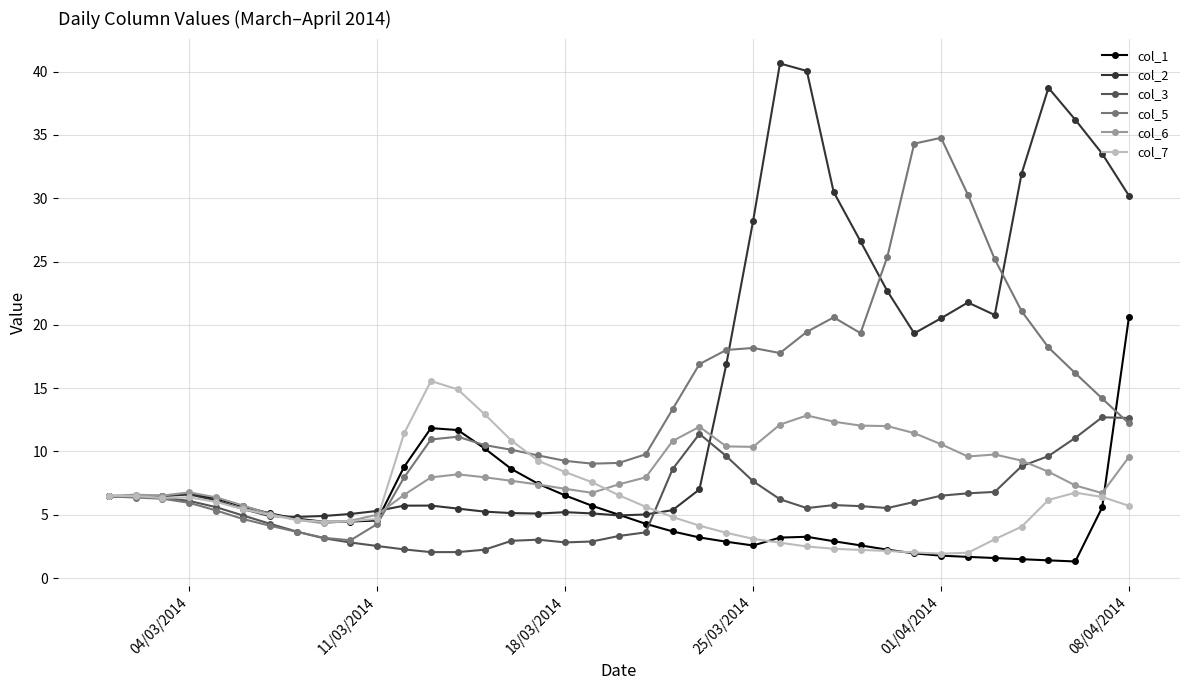

What is the highest value of the col_1 series?

20.6